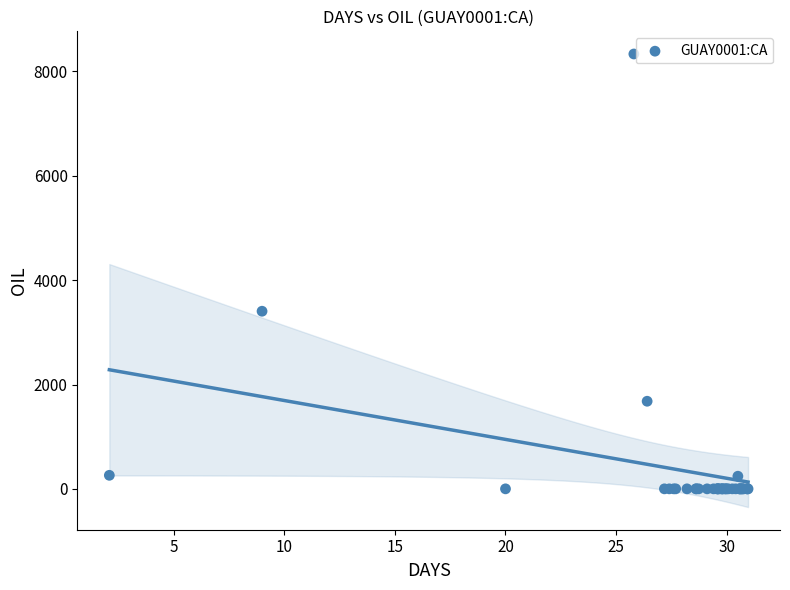

What Y value in the scatter plot is closest to 4167?

3404.6